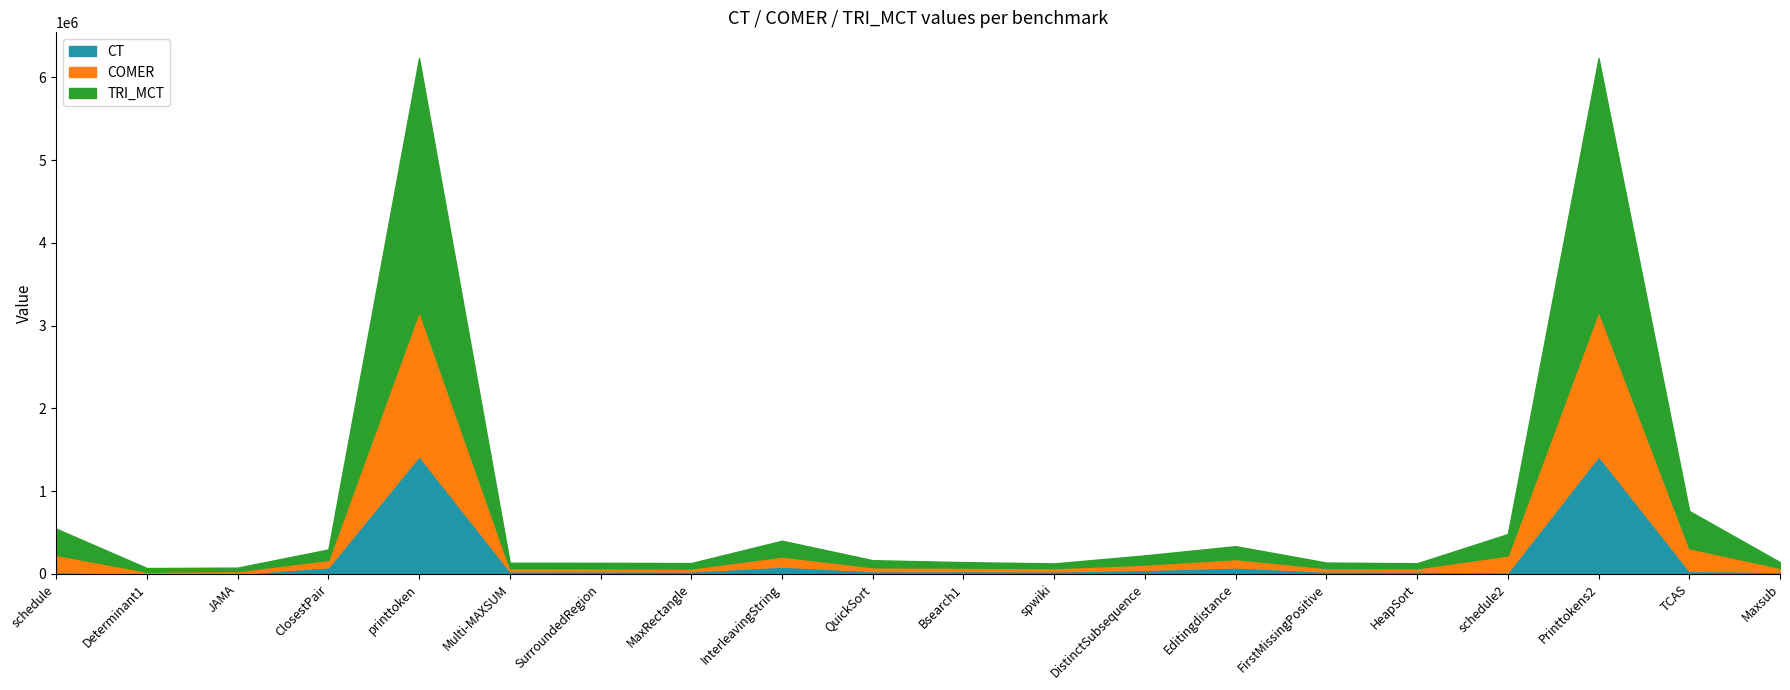

Reading left to right, transcribe all the data shown in this chart.

CT: schedule=22781	Determinant1=1629	JAMA=1567	ClosestPair=81191	printtoken=1423608	Multi-MAXSUM=32886	SurroundedRegion=31844	MaxRectangle=30079	InterleavingString=88940	QuickSort=34054	Bsearch1=35613	spwiki=30773	DistinctSubsequence=49073	Editingdistance=78389	FirstMissingPositive=29026	HeapSort=29890	schedule2=19874	Printtokens2=1423608	TCAS=37288	Maxsub=25702
COMER: schedule=208519	Determinant1=25763	JAMA=33554	ClosestPair=88100	printtoken=1752368	Multi-MAXSUM=37150	SurroundedRegion=36705	MaxRectangle=36126	InterleavingString=122115	QuickSort=47089	Bsearch1=41554	spwiki=40050	DistinctSubsequence=63711	Editingdistance=101755	FirstMissingPositive=41511	HeapSort=38532	schedule2=203970	Printtokens2=1752368	TCAS=273068	Maxsub=48026
TRI_MCT: schedule=315664	Determinant1=43838	JAMA=40999	ClosestPair=126550	printtoken=3057958	Multi-MAXSUM=64907	SurroundedRegion=65792	MaxRectangle=65371	InterleavingString=190317	QuickSort=85014	Bsearch1=65577	spwiki=56520	DistinctSubsequence=111687	Editingdistance=155519	FirstMissingPositive=67100	HeapSort=60551	schedule2=258675	Printtokens2=3057958	TCAS=450434	Maxsub=68365